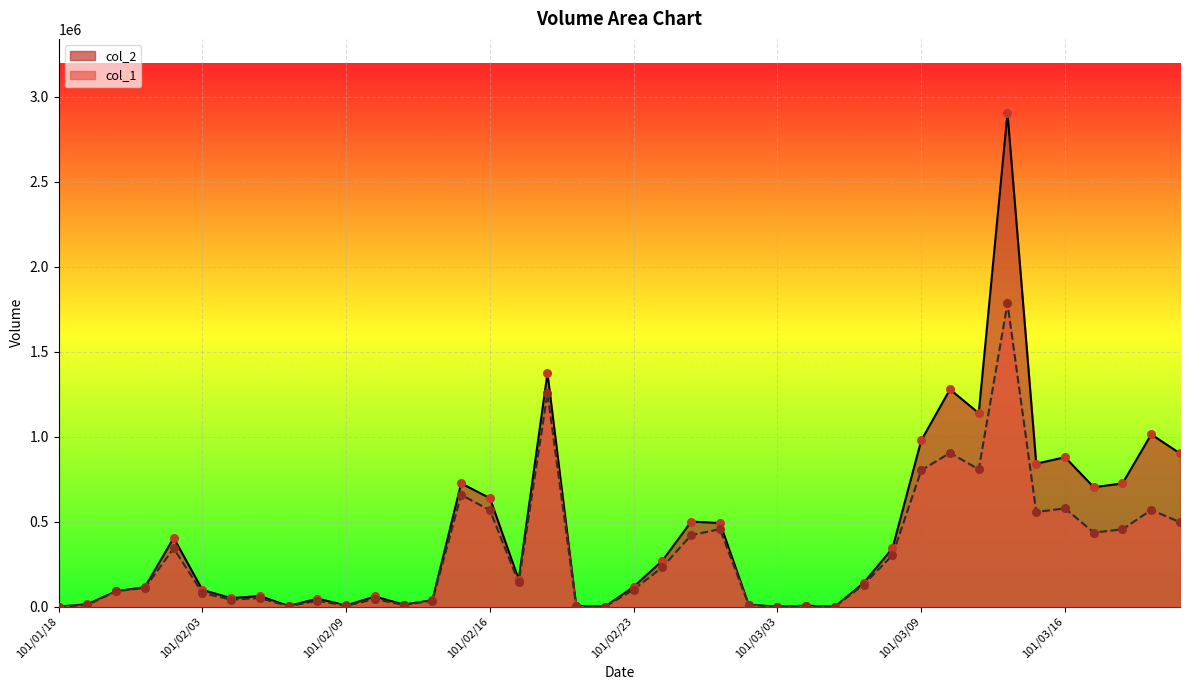

At which category is the sum across all series the highest?

101/03/14